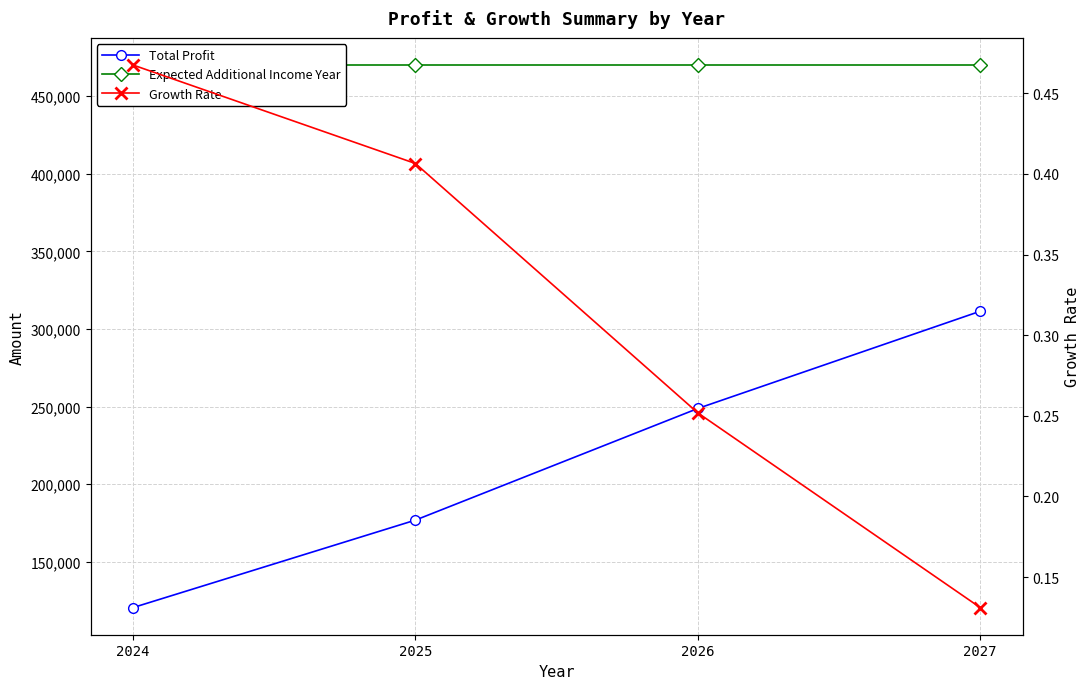

True or false: Total Profit has more than 0 interior local peaks.

False